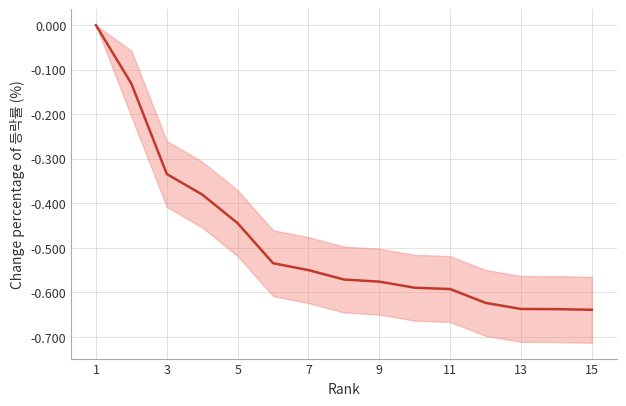

Is this an area chart (filled region under the line)?

No